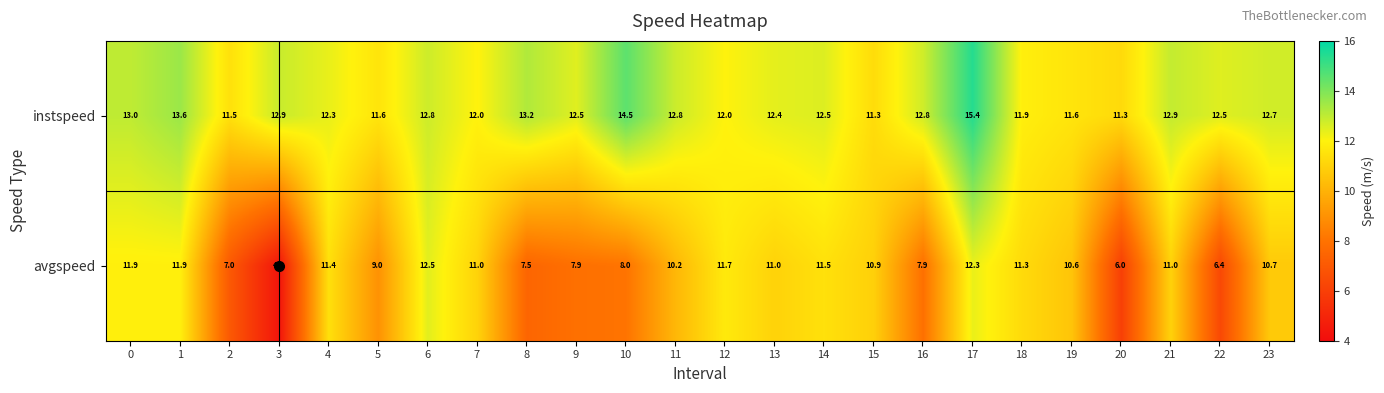

What is the smallest value displayed?

4.3